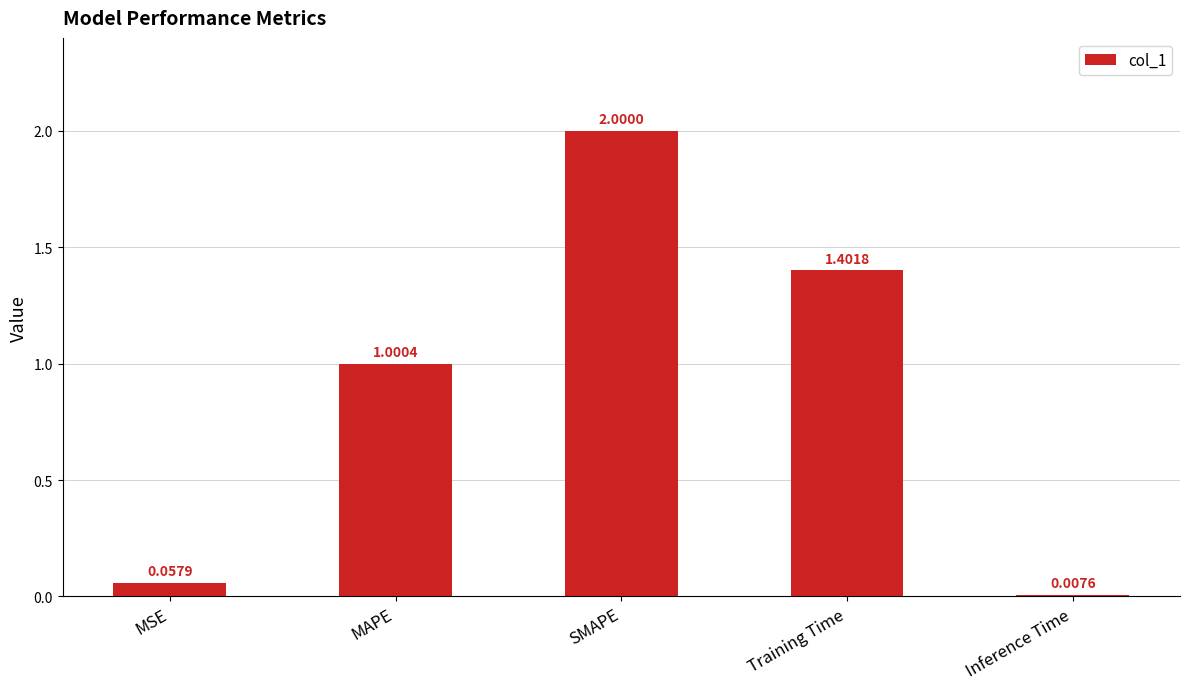

What is the label of the 4th bar from the left?

Training Time